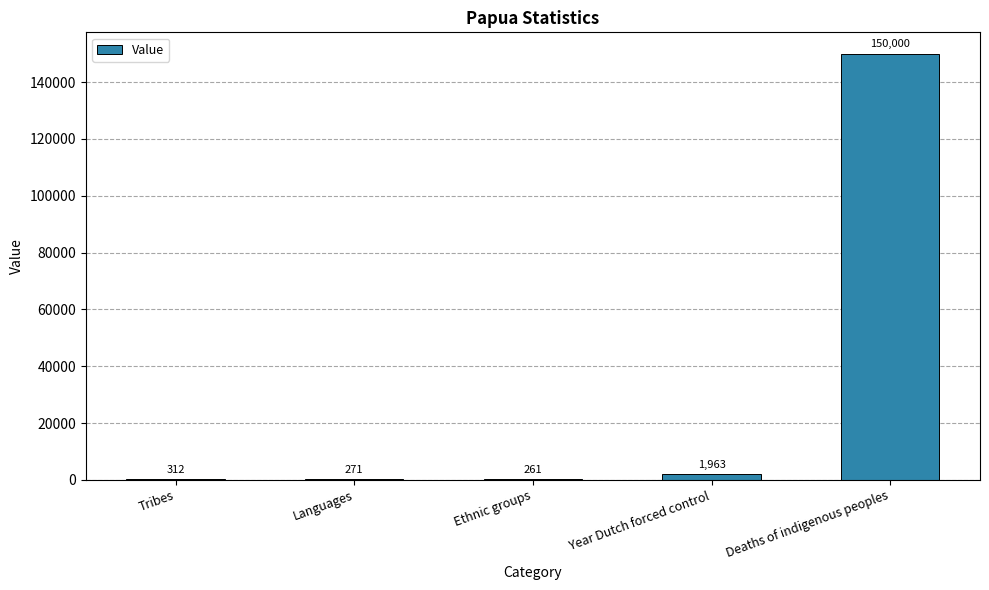

The chart shows a value of 261 at Ethnic groups. True or false?

True